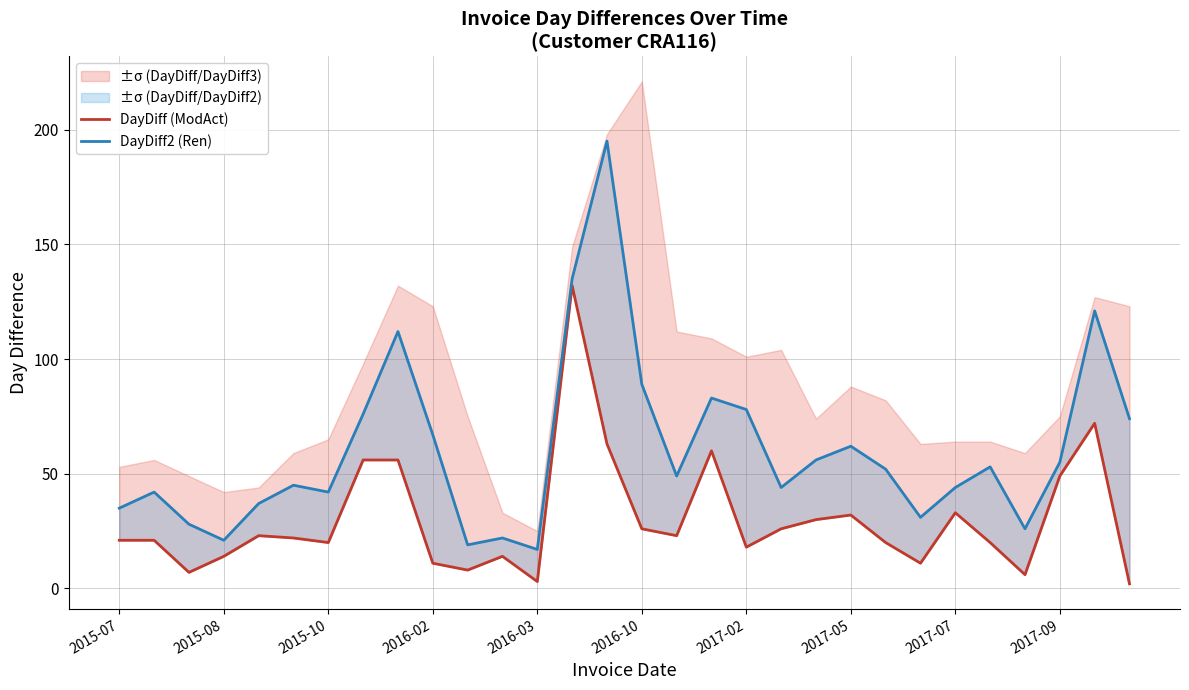

At which category does the chart reach its minimum across all series?

29